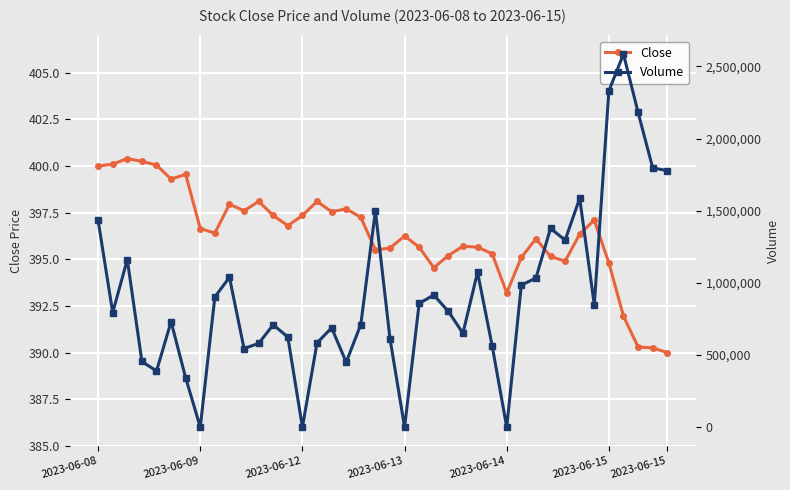

True or false: Close has more than 0 interior local peaks.

True